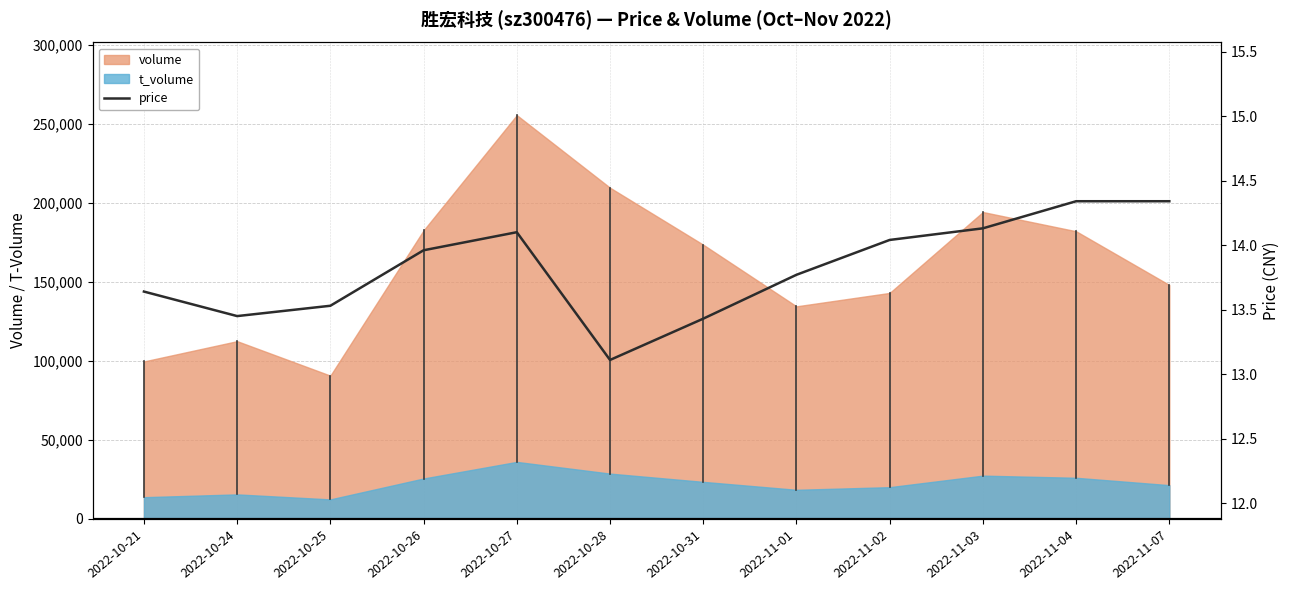

How many interior local peaks (higher than both neighbors) does the data have?

1